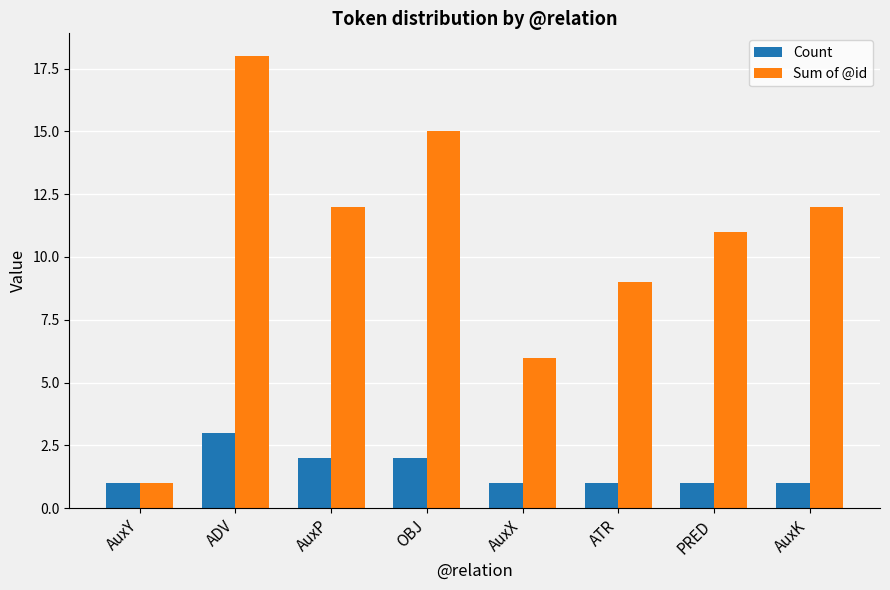

Which category has the highest value in the Count series?

ADV